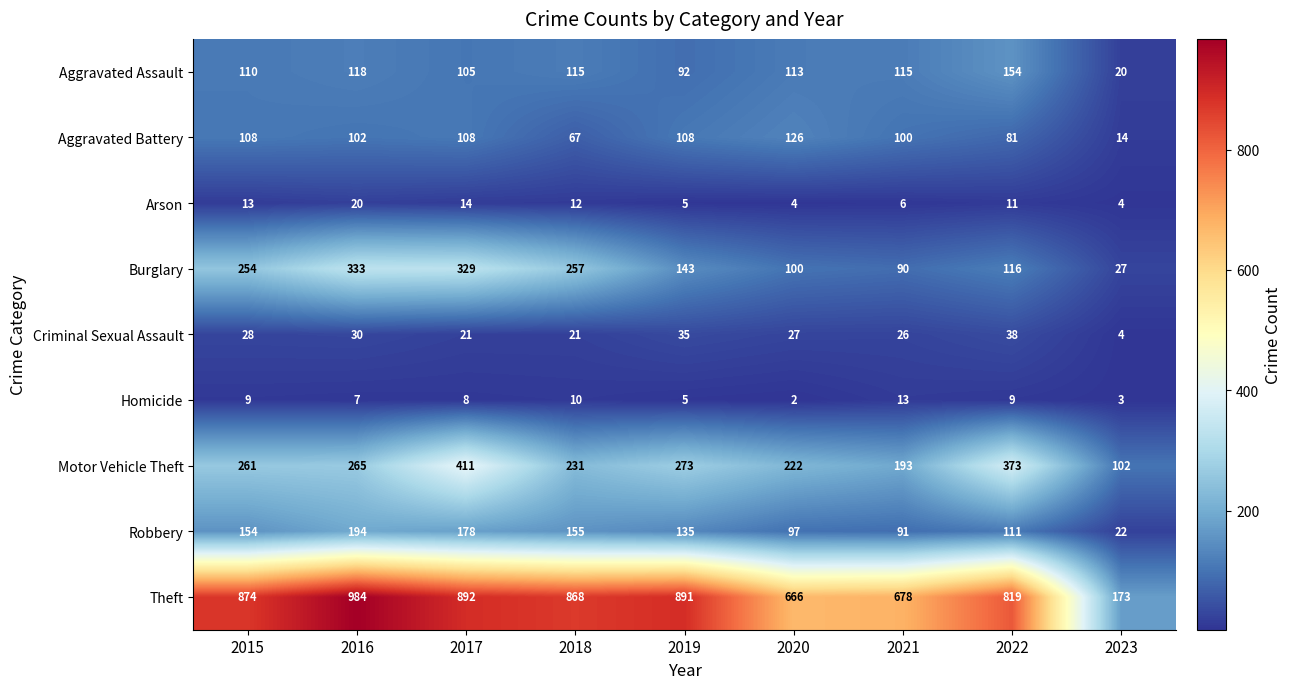

What is the total value across all series at 2018?

1736